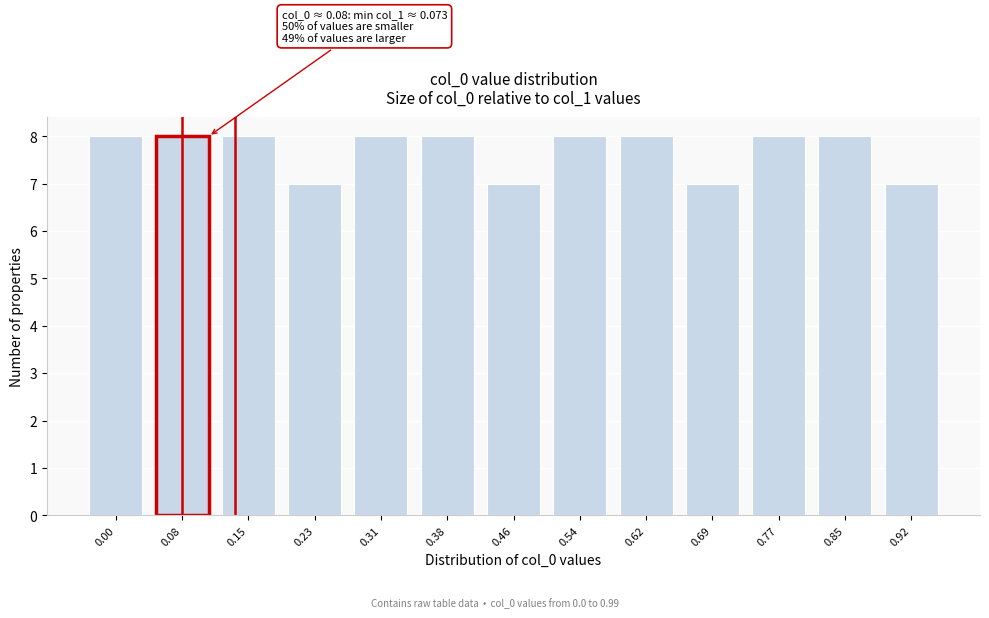

Reading right to left, what are all the values shown in this chart?

0.92=7	0.85=8	0.77=8	0.69=7	0.62=8	0.54=8	0.46=7	0.38=8	0.31=8	0.23=7	0.15=8	0.08=8	0.00=8